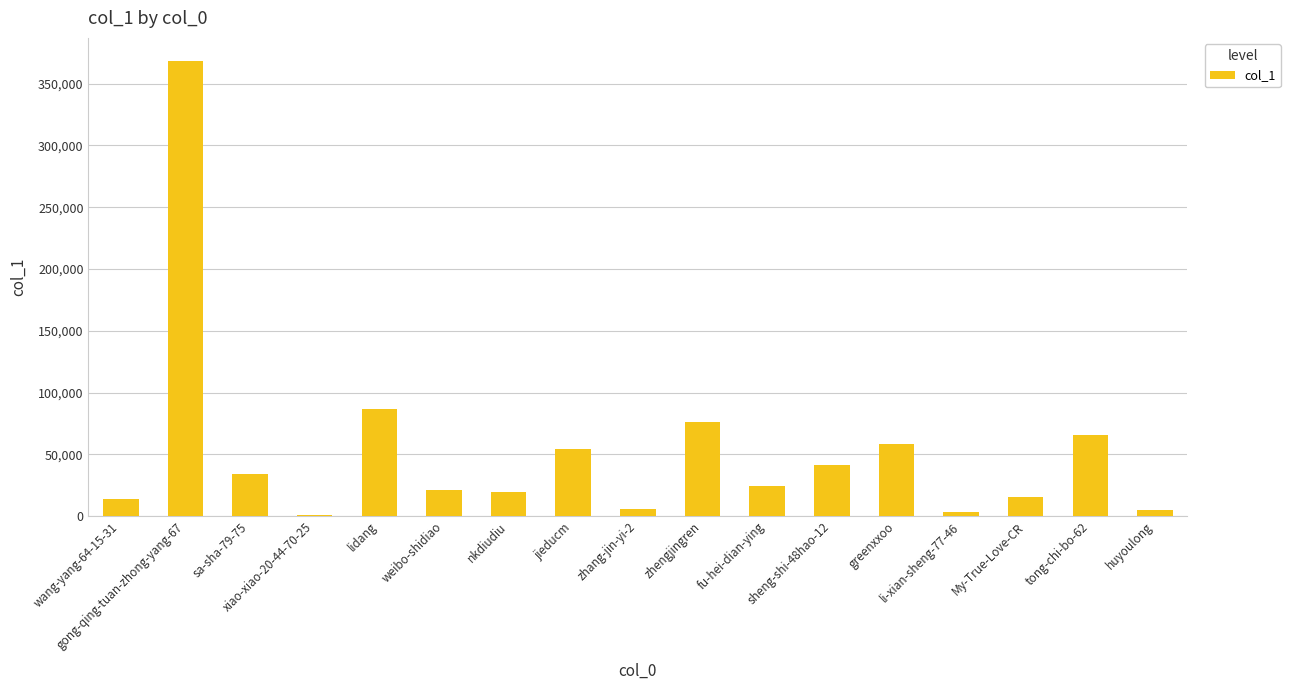

What is the sum of all values?

895589